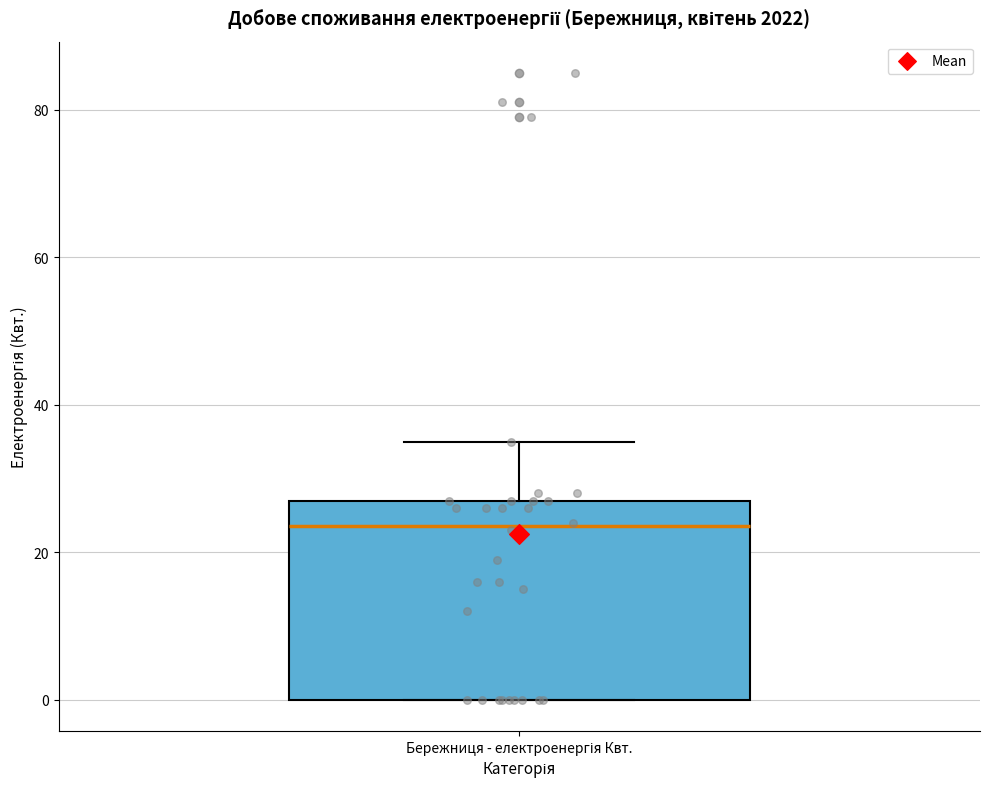

Where is the lower edge of the box for Бережниця - електроенергія Квт. on the y-axis? The values are not printed on the chart, so give them approximately, as read against the axis.

0